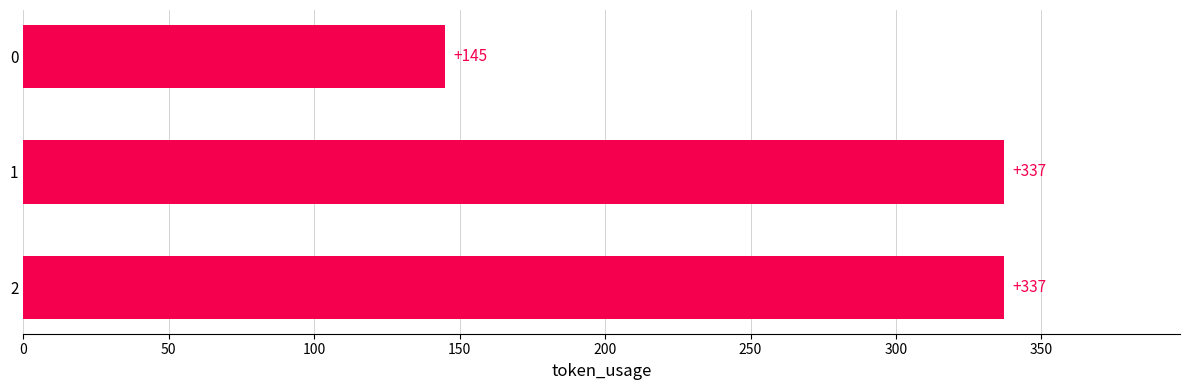

What is the smallest value displayed?

145